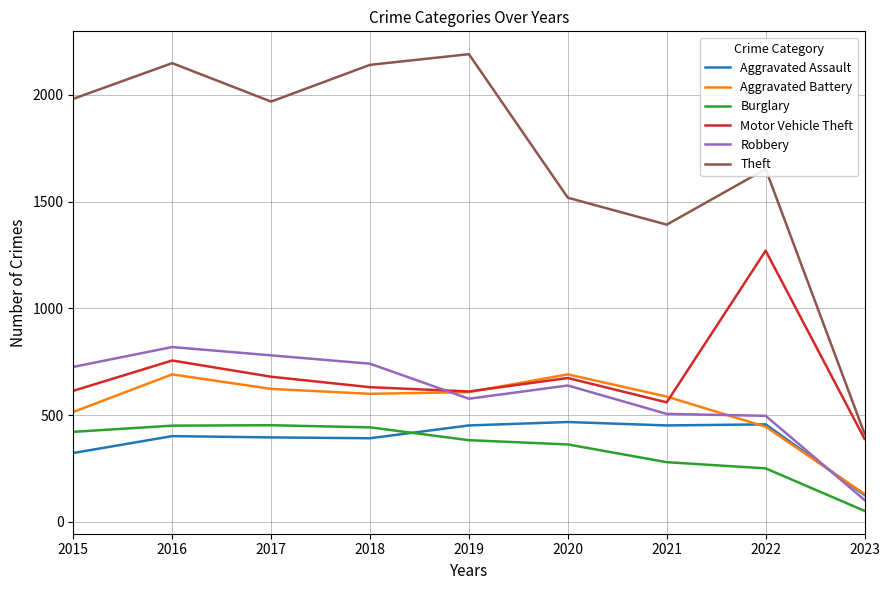

True or false: Burglary has a value of 637 at 2019.

False